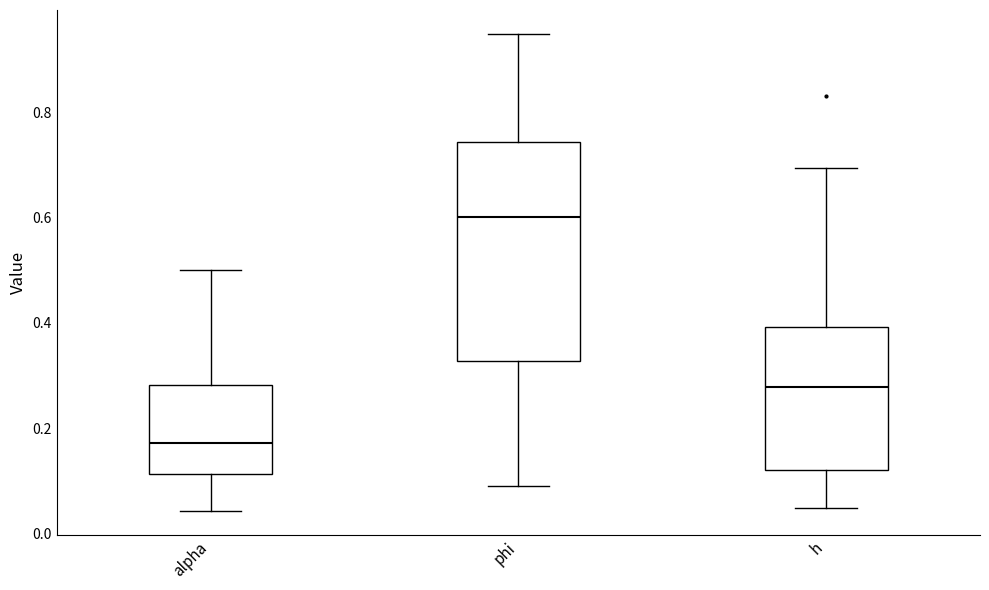

Reading left to right, read every box against the y-axis: the position of its median line, the range the box covers, and the ends of its whiskers. The values are not printed on the chart, so give them approximately, as read against the axis.

alpha: median 0.18, box 0.12 to 0.28, whiskers 0.04 to 0.50
phi: median 0.60, box 0.32 to 0.74, whiskers 0.08 to 0.94
h: median 0.28, box 0.12 to 0.40, whiskers 0.04 to 0.70